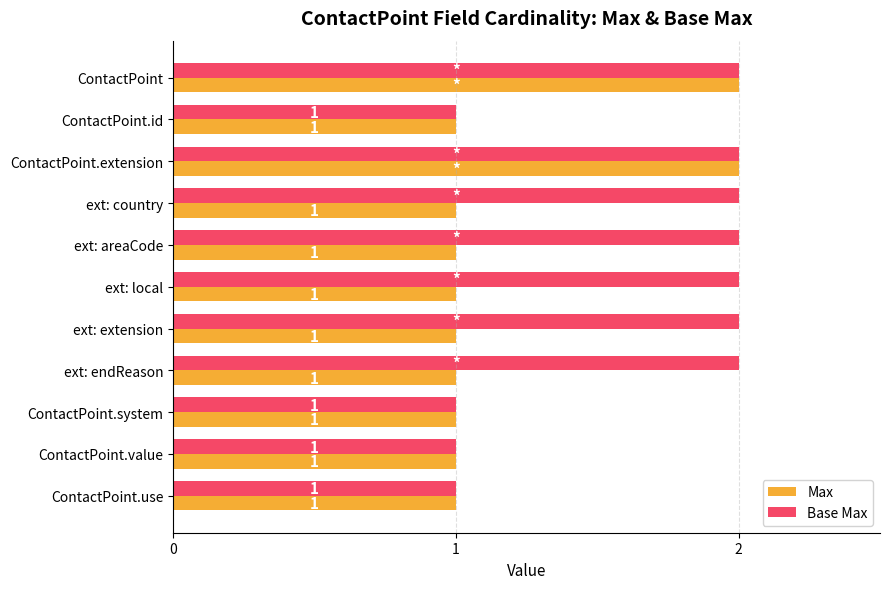

True or false: Max has a value of 1 at ContactPoint.value.

True